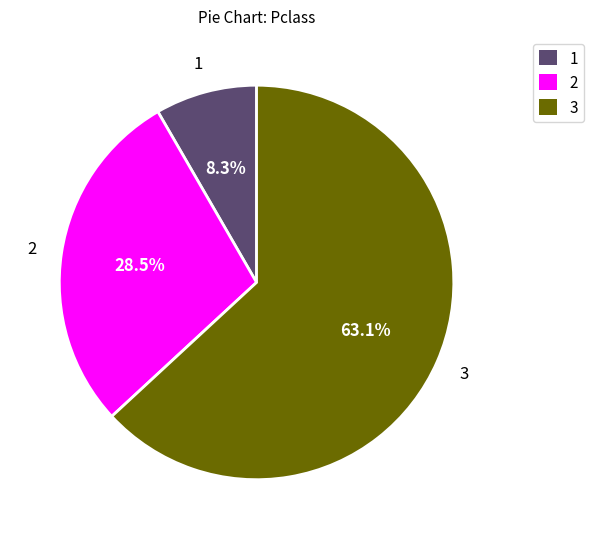

Rank the categories by value from highest to lowest.

3, 2, 1